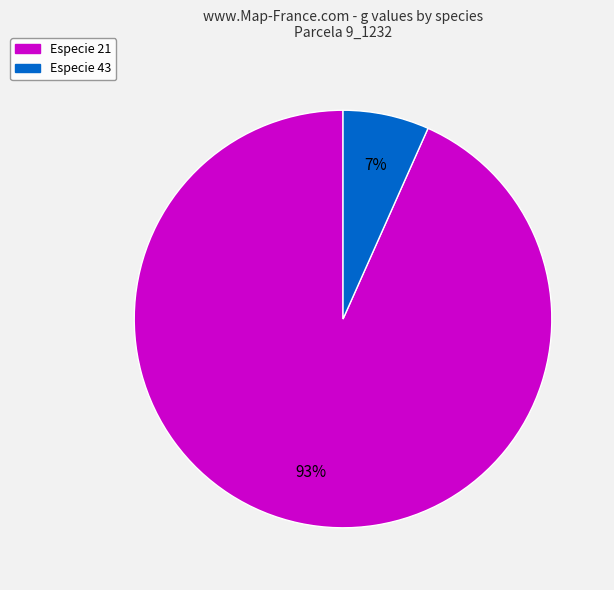

To the nearest percent, what is the average slice percentage?

50%